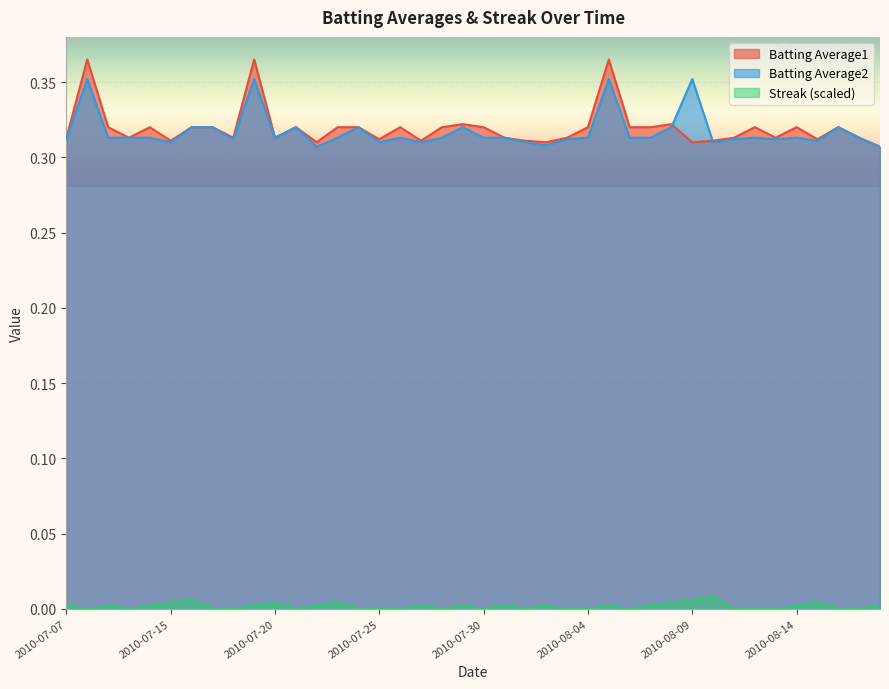

Is it true that Streak (scaled) equals -0.0 at 2010-07-21?

False